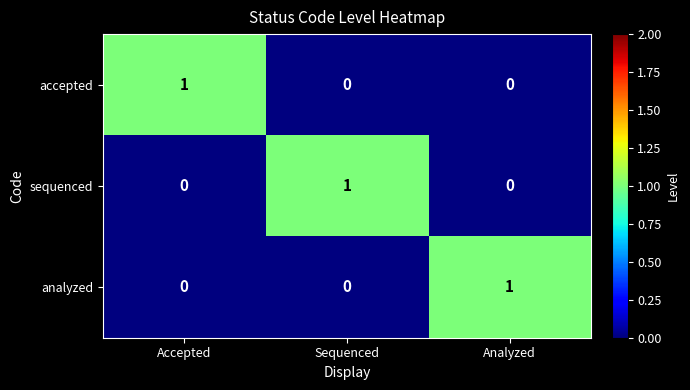

At which label does analyzed reach its peak?

Analyzed